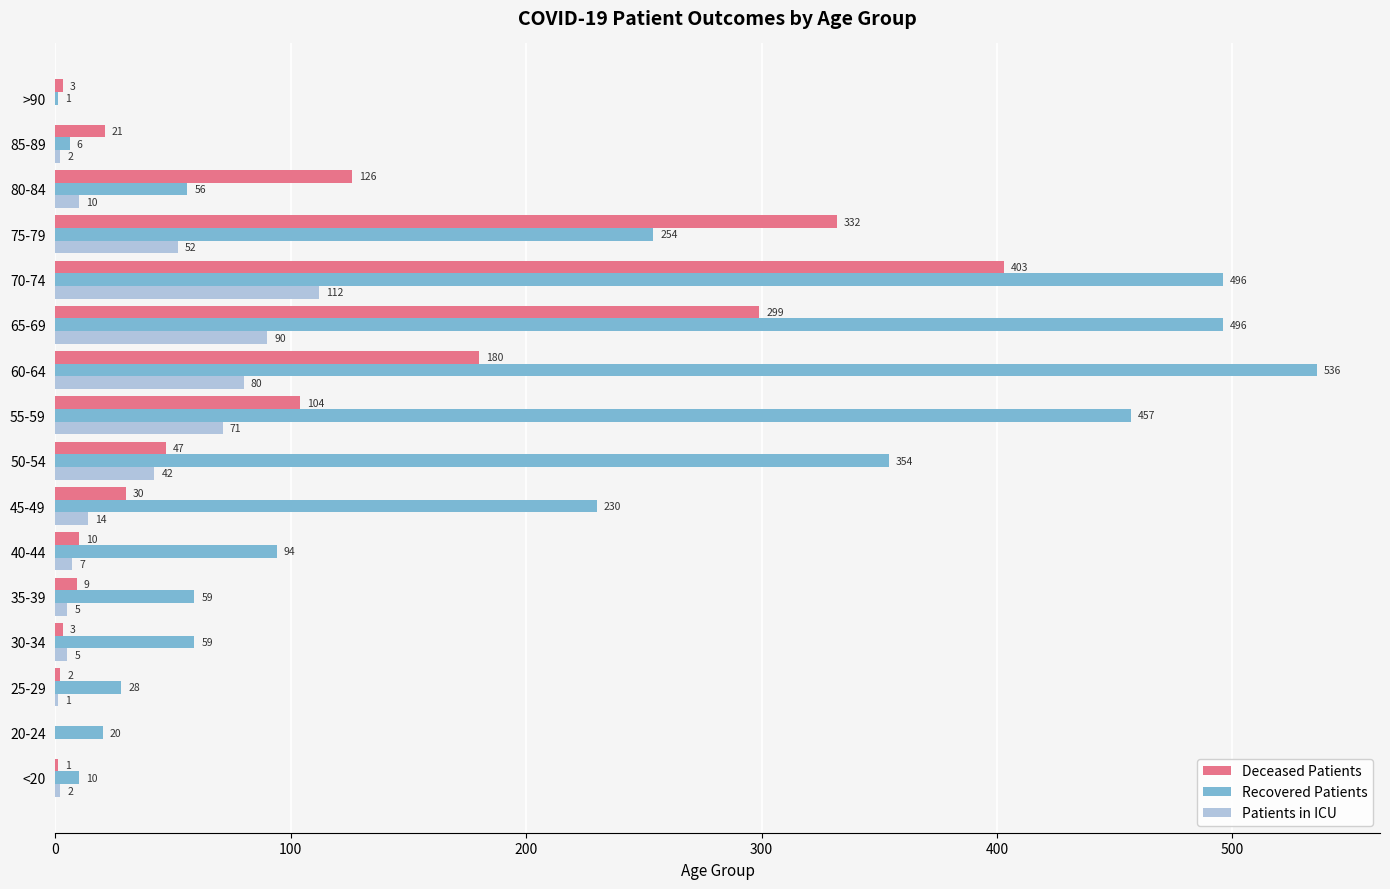

Which series has the largest total across all categories?

Recovered Patients